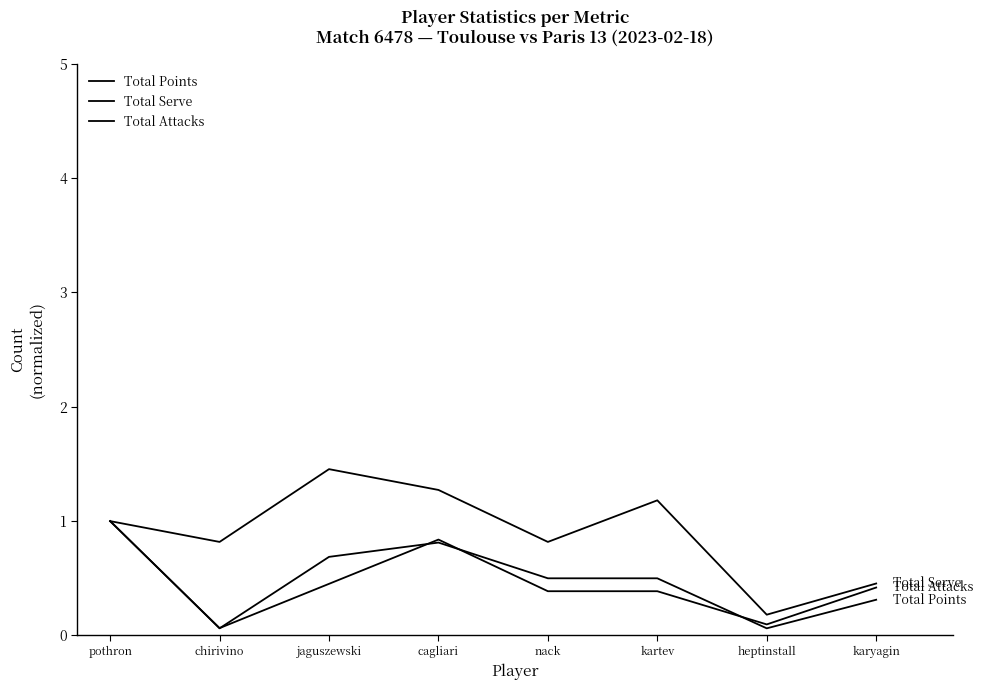

Is it true that Total Serve equals 0.5 at karyagin?

True